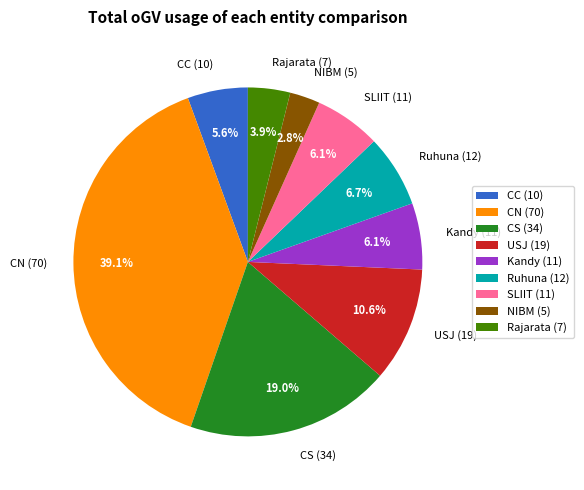

Between CS (34) and SLIIT (11), which is larger?

CS (34)